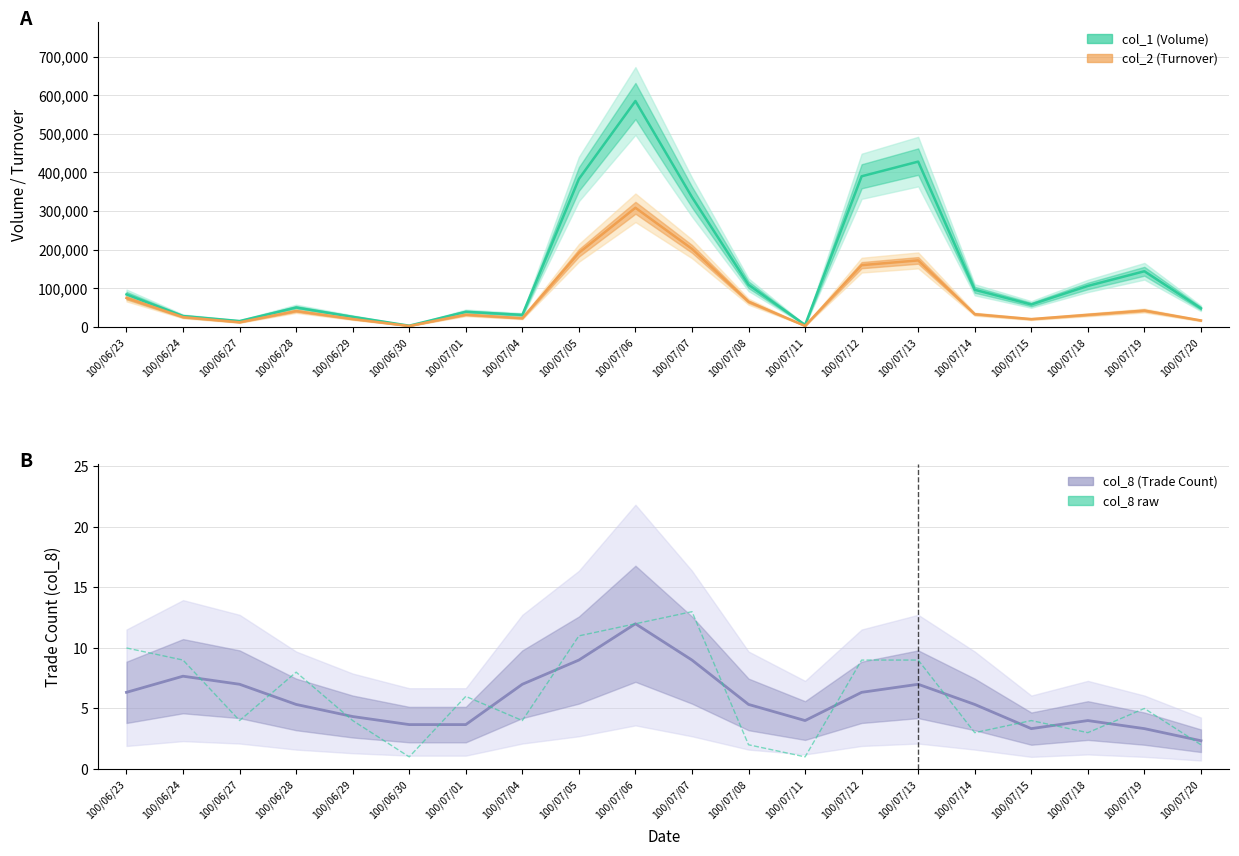

In col_8 (Trade Count, raw), how many points are higher than both neighbors (excluding endpoints)?

5